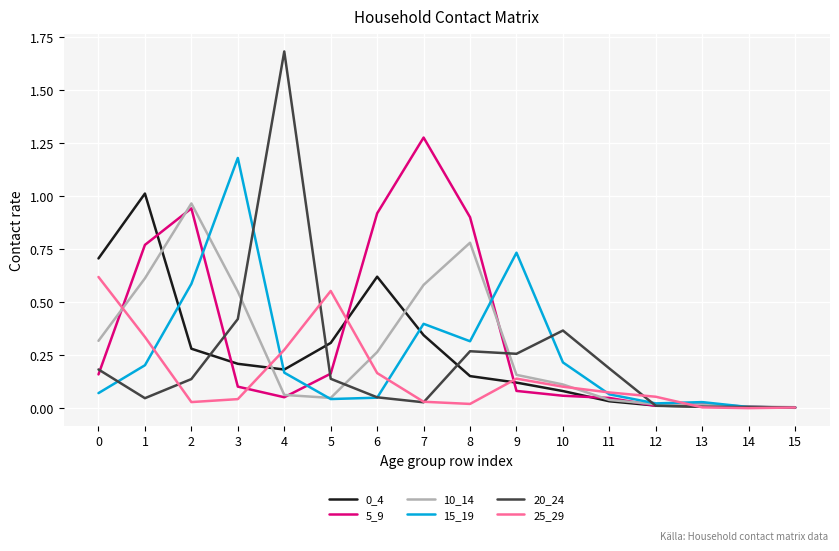

What is the total value across all series at 8?

2.4